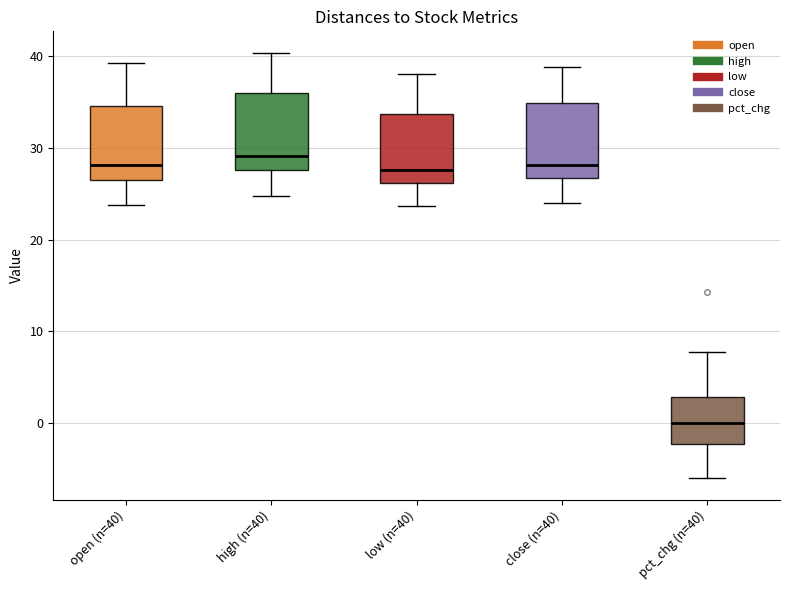

Reading left to right, read every box against the y-axis: the position of its median line, the range the box covers, and the ends of its whiskers. The values are not printed on the chart, so give them approximately, as read against the axis.

open (n=40): median 28, box 27 to 35, whiskers 24 to 39
high (n=40): median 29, box 28 to 36, whiskers 25 to 40
low (n=40): median 28, box 26 to 34, whiskers 24 to 38
close (n=40): median 28, box 27 to 35, whiskers 24 to 39
pct_chg (n=40): median 0, box -2 to 3, whiskers -6 to 8